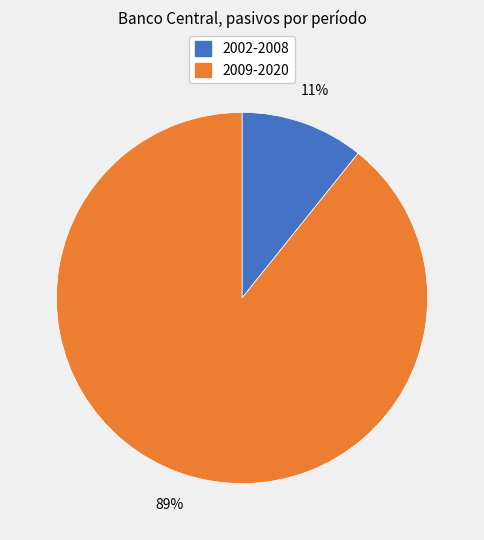

Between 2002-2008 and 2009-2020, which is larger?

2009-2020